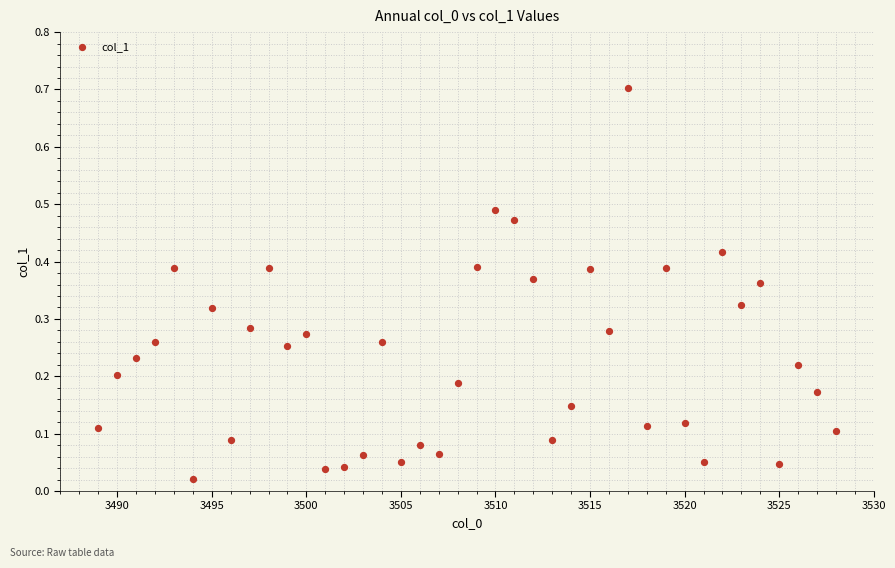

What is the range of X values (max minus min)?

39.0